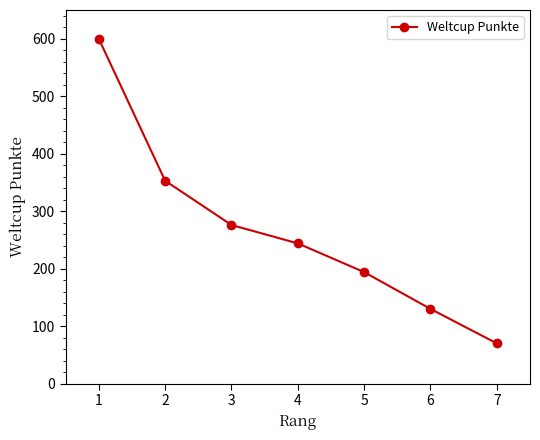

What is the minimum value shown in the chart?

70